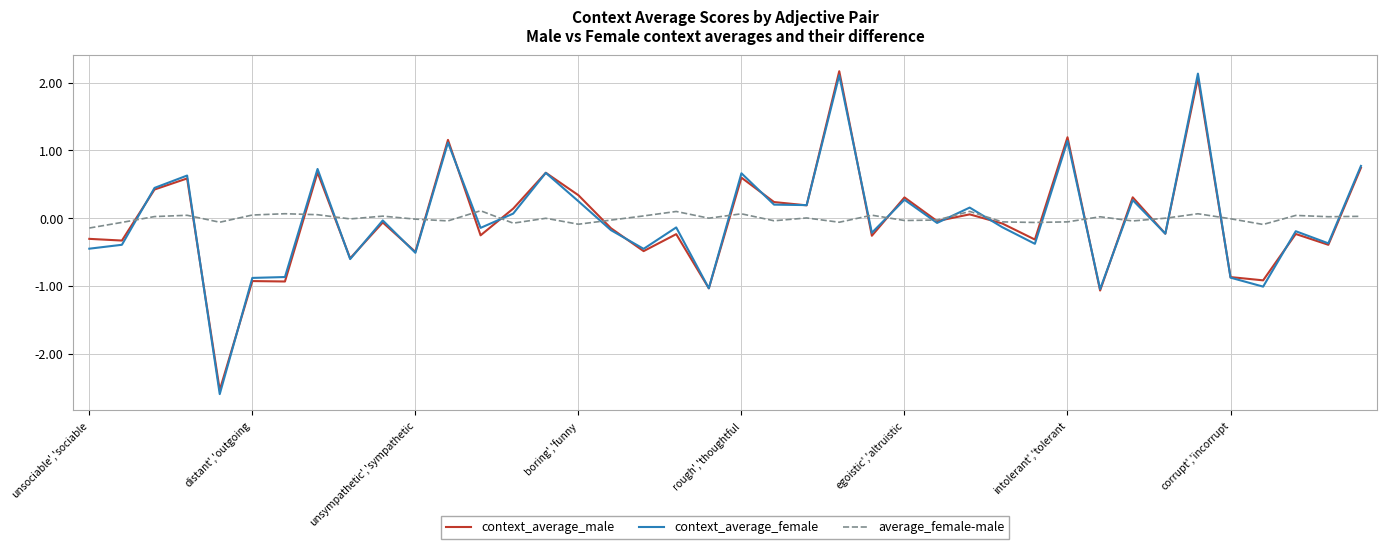

In average_female-male, how many points are lower than both neighbors (excluding endpoints)?

13